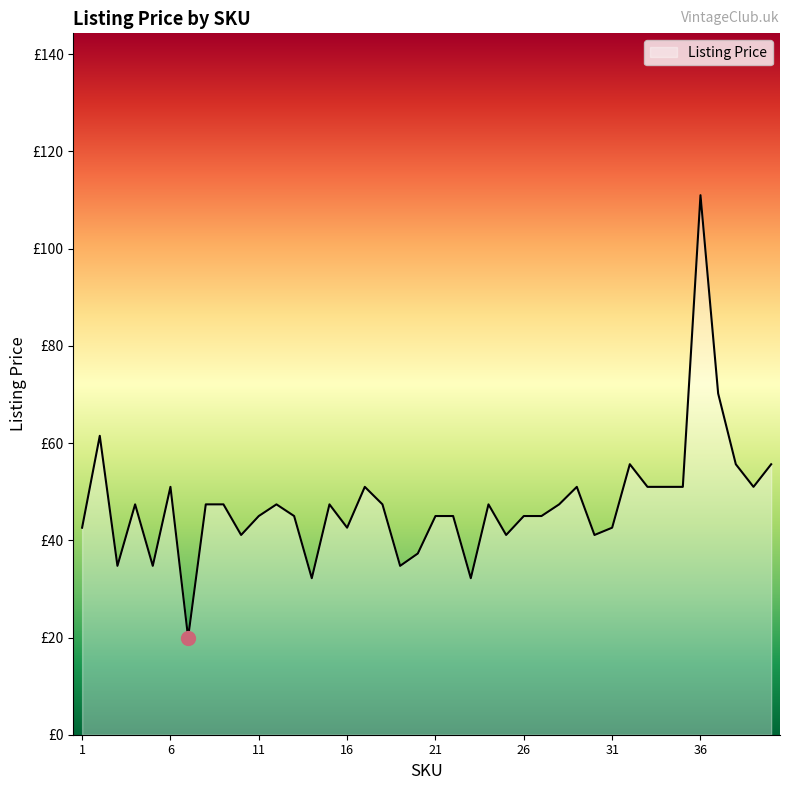

Is this an area chart (filled region under the line)?

Yes